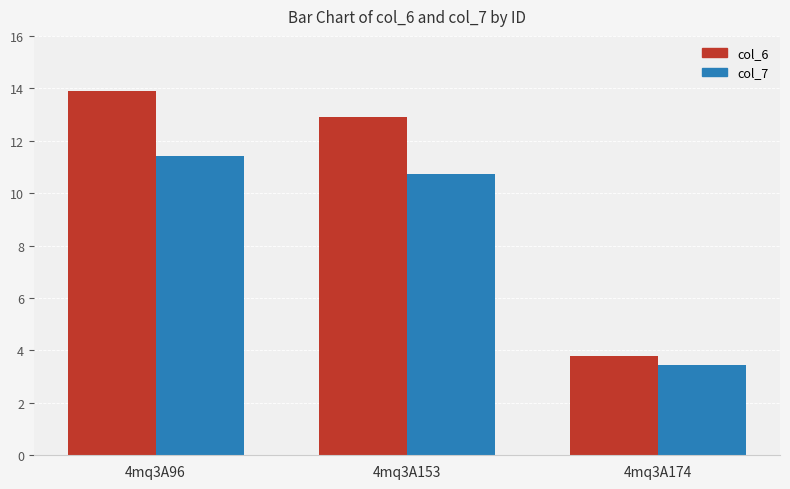

Is the value of col_7 at 4mq3A174 greater than the value of col_6 at 4mq3A96?

No